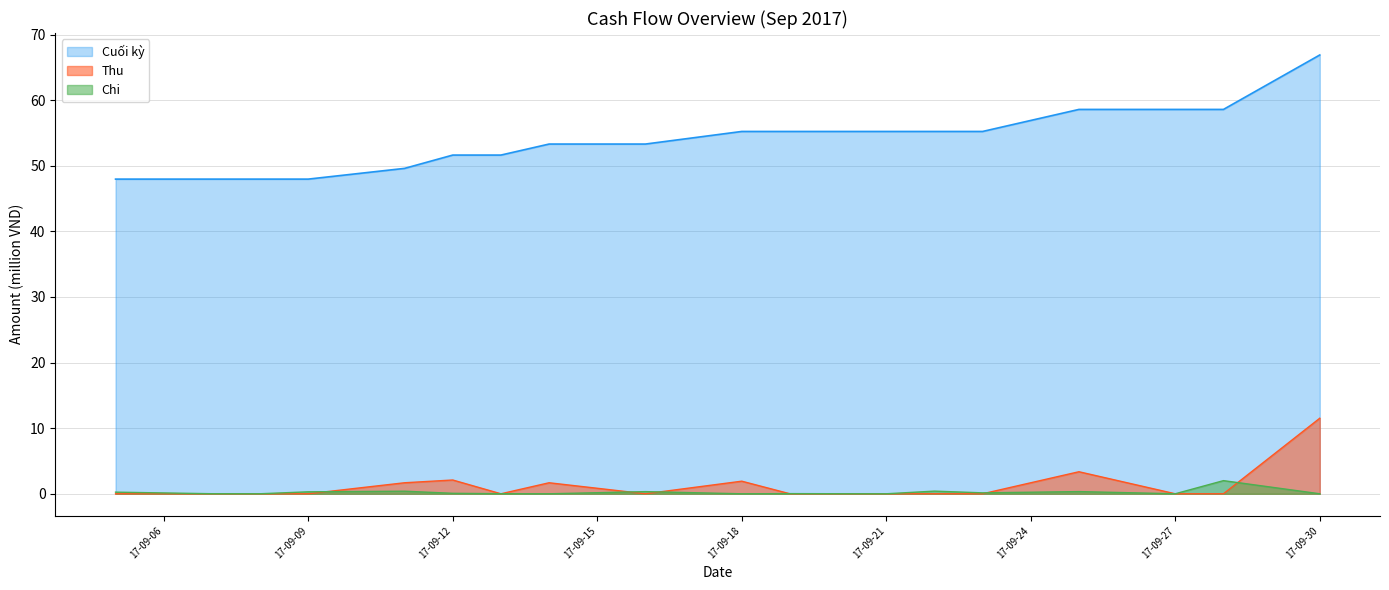

Does the chart have visible grid lines?

Yes